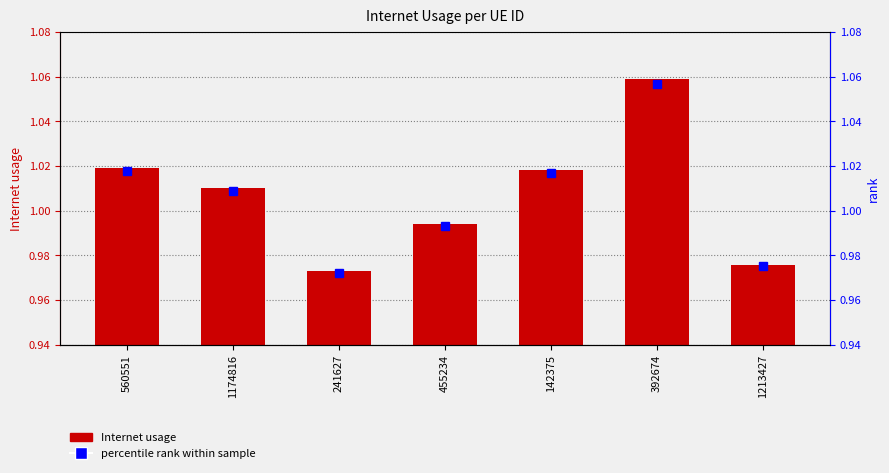

Which category has the highest value across all series?

392674